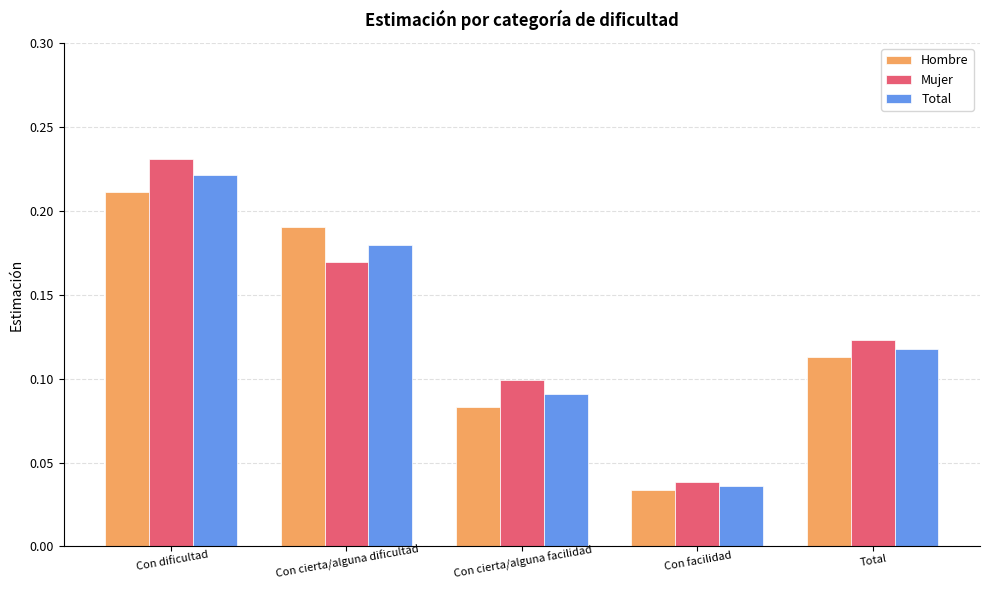

Count the Mujer values in the range 0 to 1.

5